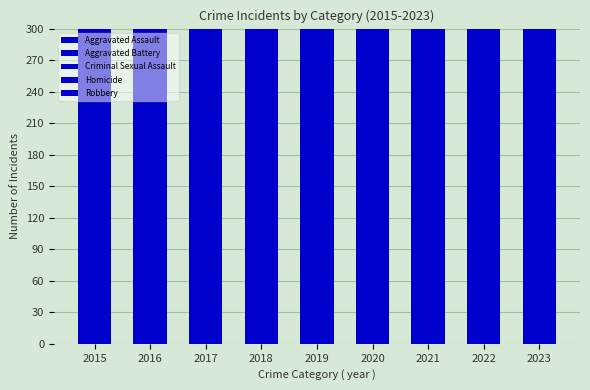

Reading left to right, transcribe all the data shown in this chart.

Aggravated Assault: 83	135	121	107	101	120	126	135	155
Aggravated Battery: 136	185	173	164	164	166	161	173	189
Criminal Sexual Assault: 28	37	35	36	34	24	28	38	24
Homicide: 11	18	8	6	13	21	19	18	11
Robbery: 174	222	202	176	134	113	131	144	281